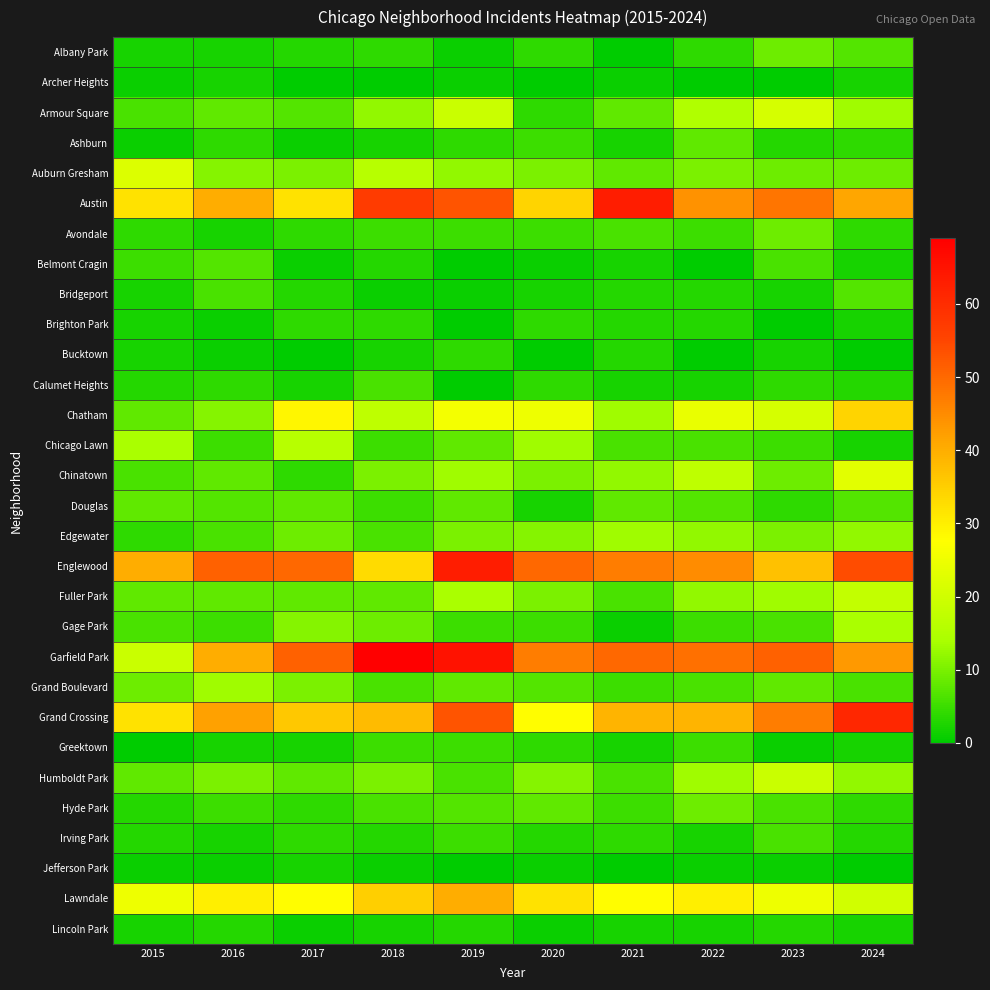

At how many categories does at least one series exceed 62?

3